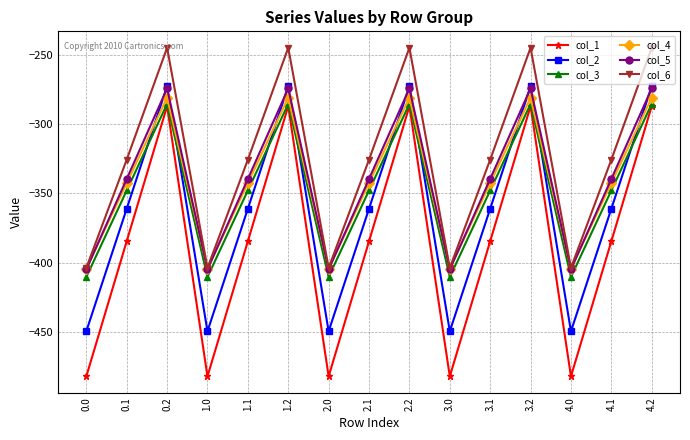

What is the minimum value shown in the chart?

-482.0